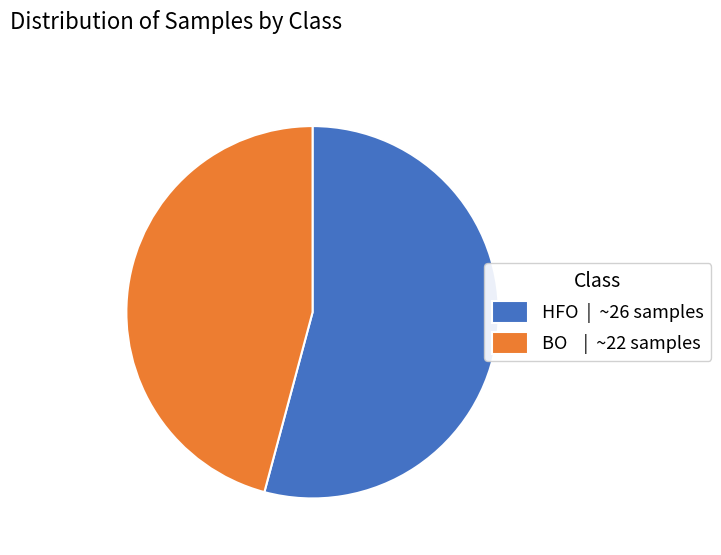

Between BO | ~22 samples and HFO | ~26 samples, which is larger?

HFO | ~26 samples